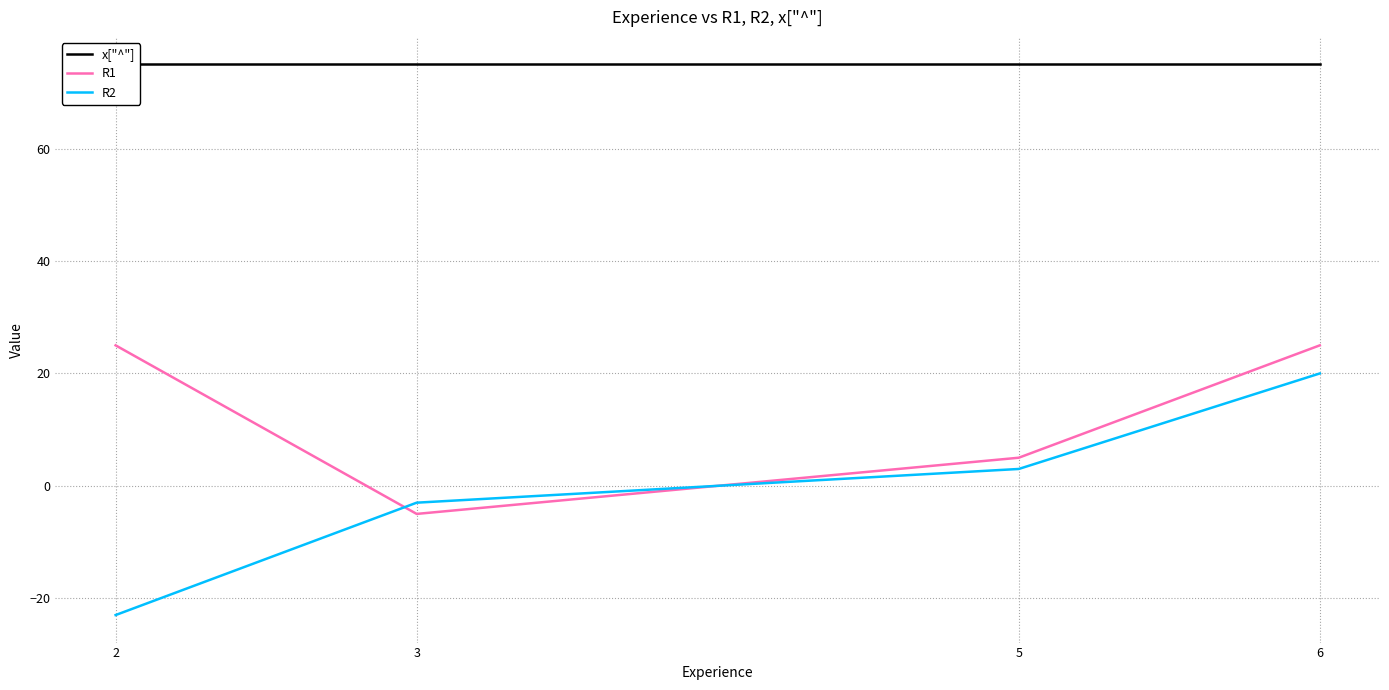

Reading left to right, list all the values displayed in this chart.

x["^"]: 2=75	3=75	5=75	6=75
R1: 2=25	3=-5	5=5	6=25
R2: 2=-23	3=-3	5=3	6=20